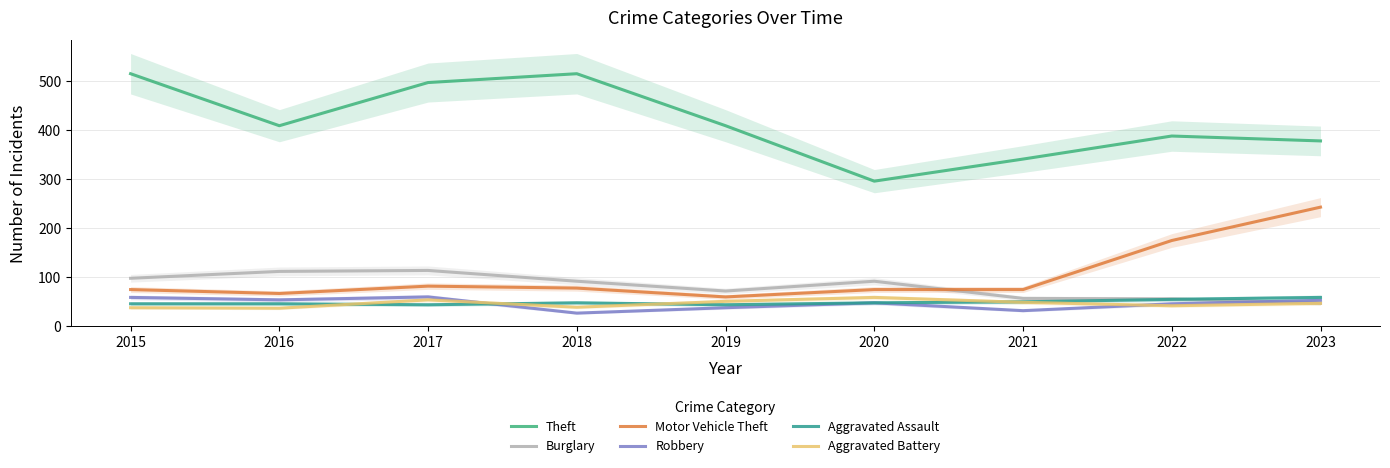

Rank the categories by Aggravated Battery value from highest to lowest.

2020, 2017, 2019, 2021, 2023, 2022, 2018, 2015, 2016